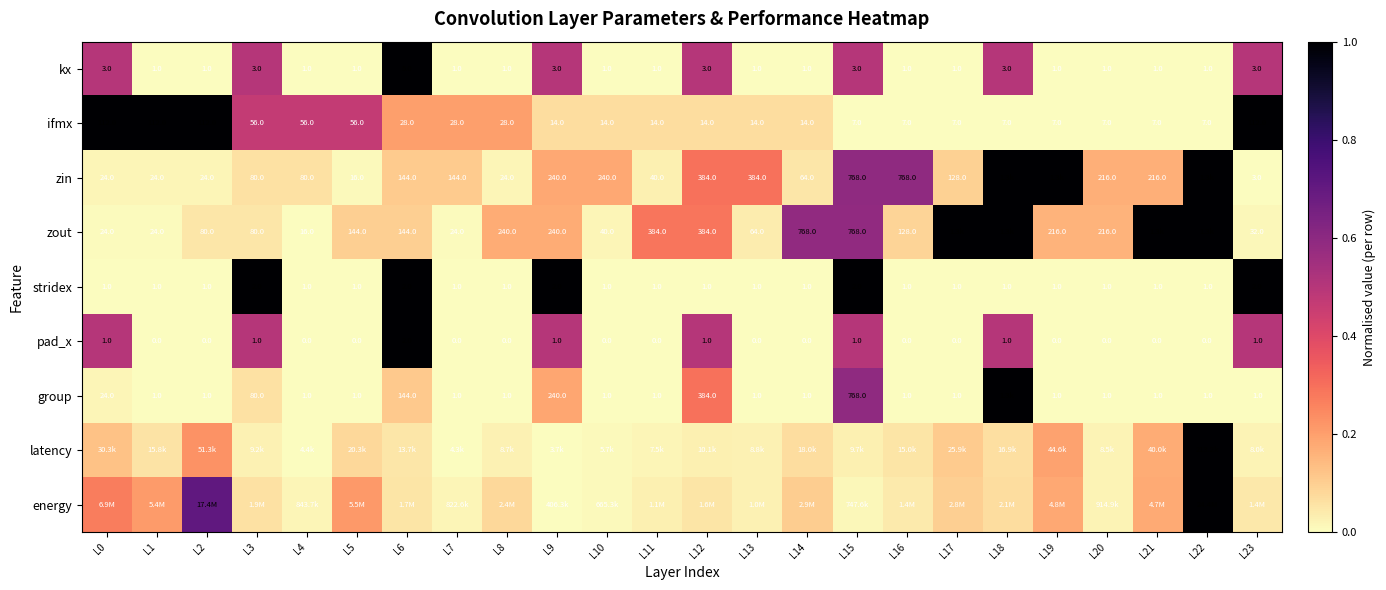

Is the value of kx at L8 greater than the value of zout at L1?

No